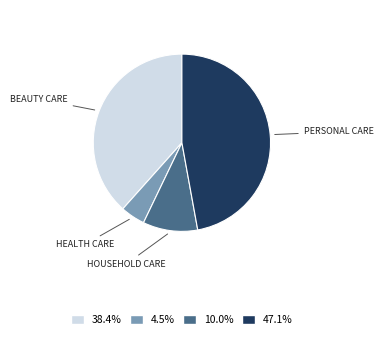

Does any single category account for the majority?

No